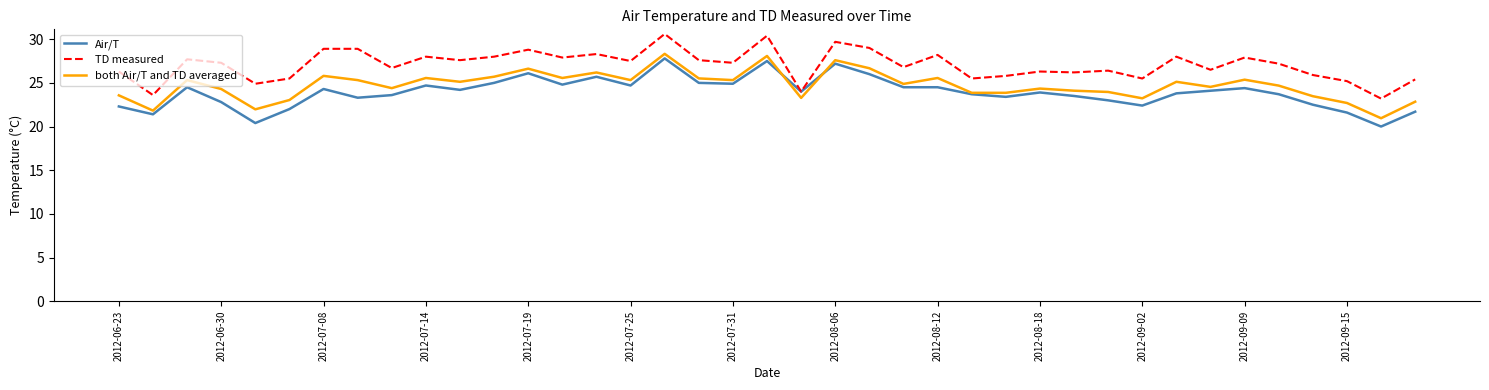

What is the minimum value shown in the chart?

20.0